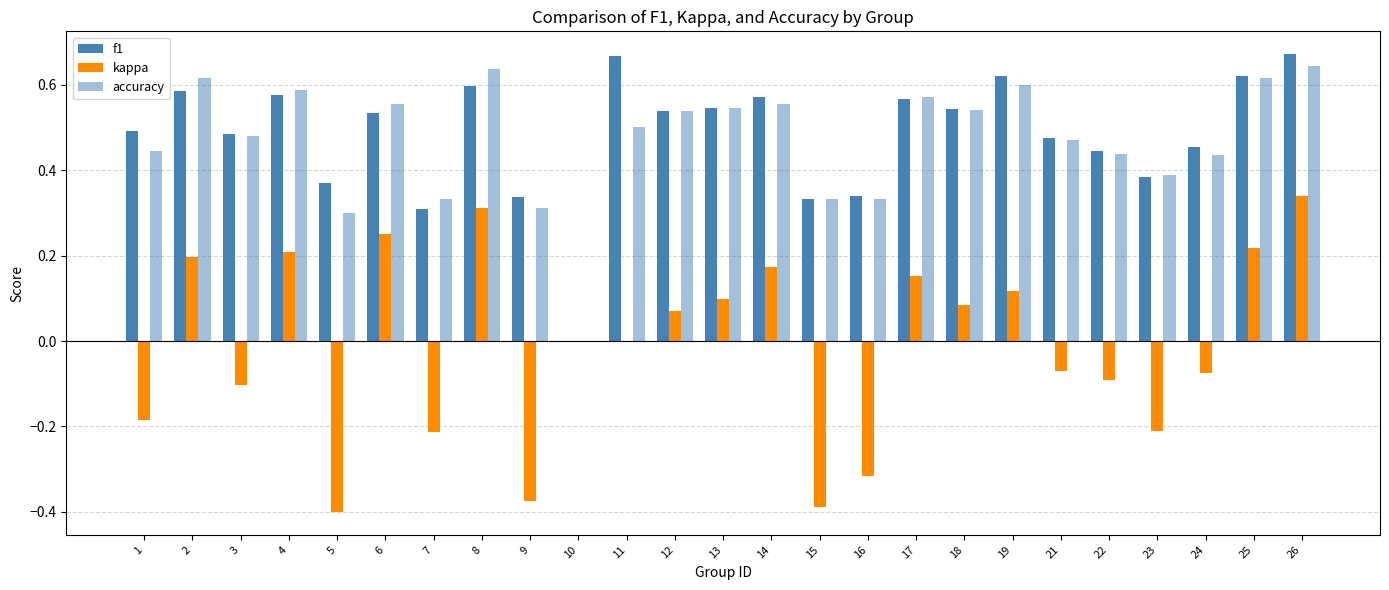

How many data points does each series have?

25